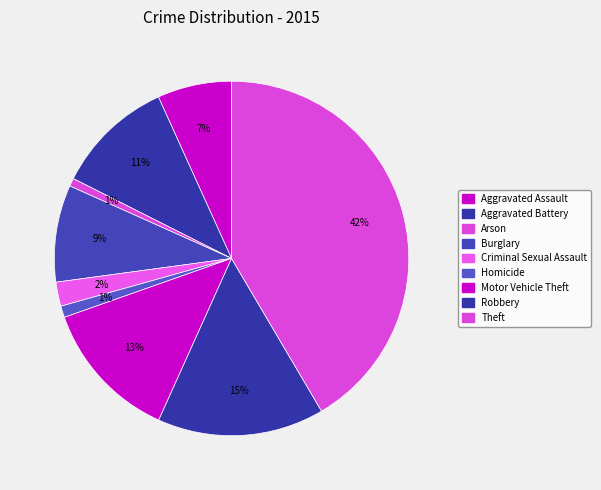

Between Aggravated Battery and Arson, which is larger?

Aggravated Battery